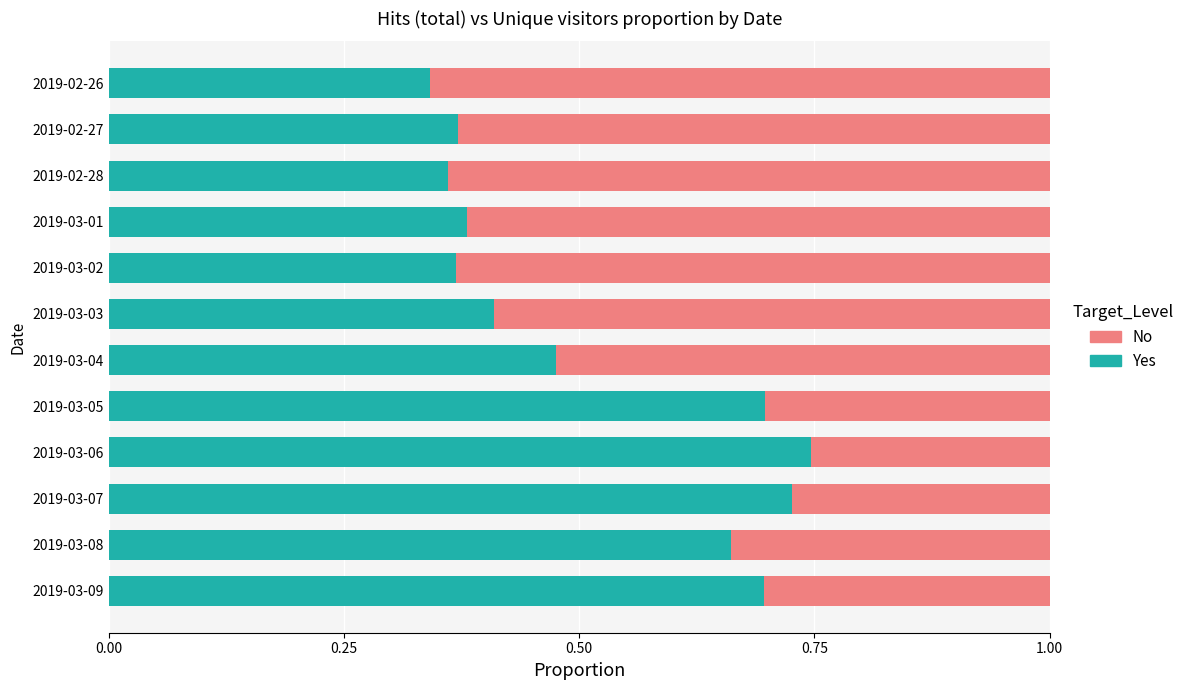

What is the sum of all Yes values?

6.2